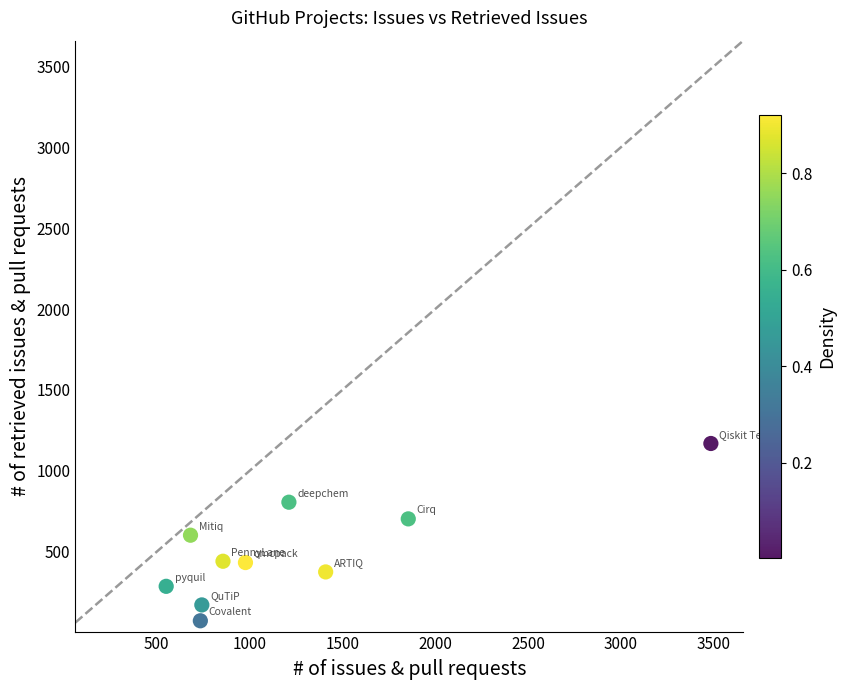

What is the range of Y values (max minus min)?

1096